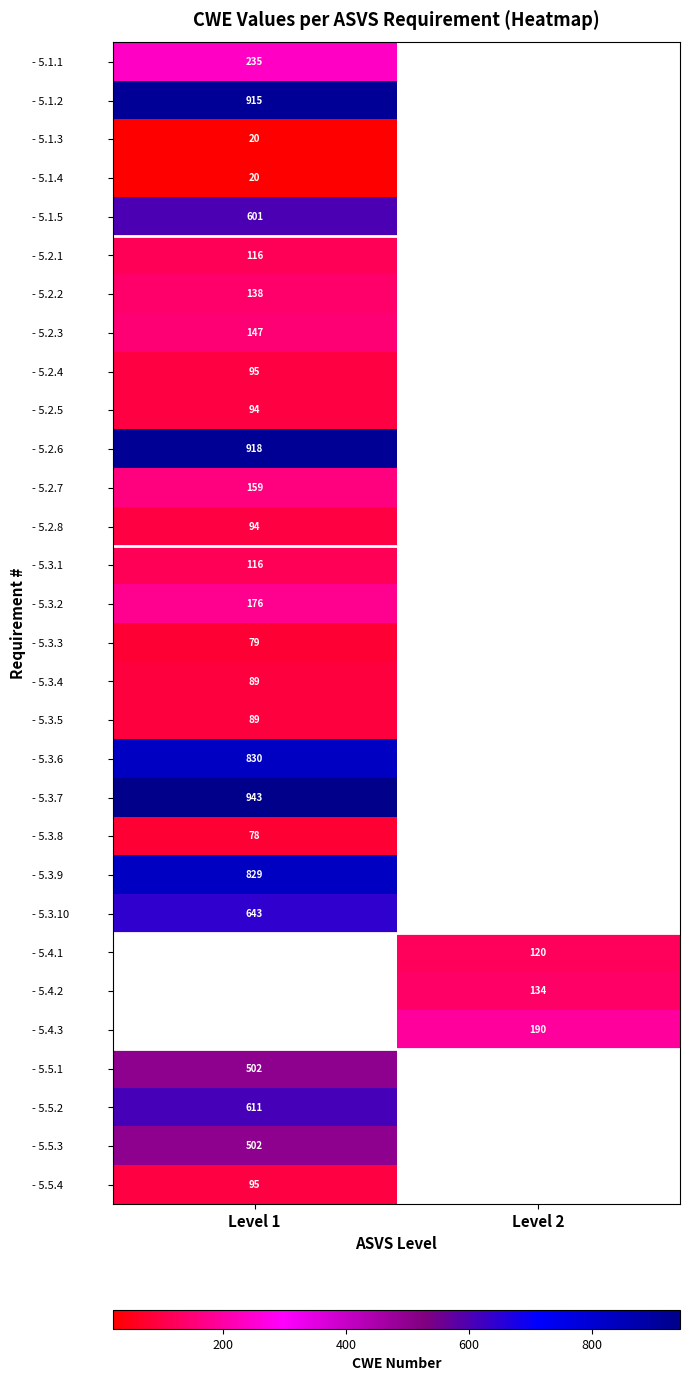

Is the value of - 5.4.3 at Level 2 greater than the value of - 5.2.8 at Level 1?

Yes